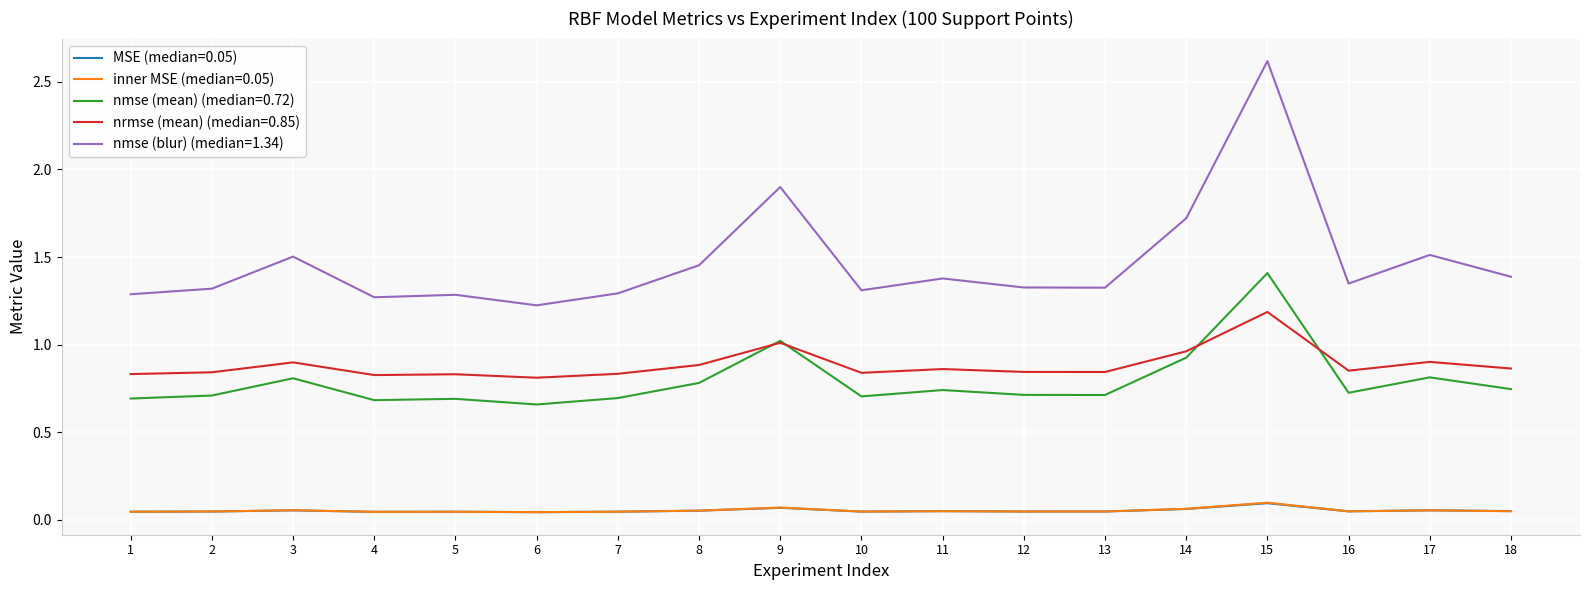

Which series has the widest spread of values?

nmse (blur) (median=1.34)